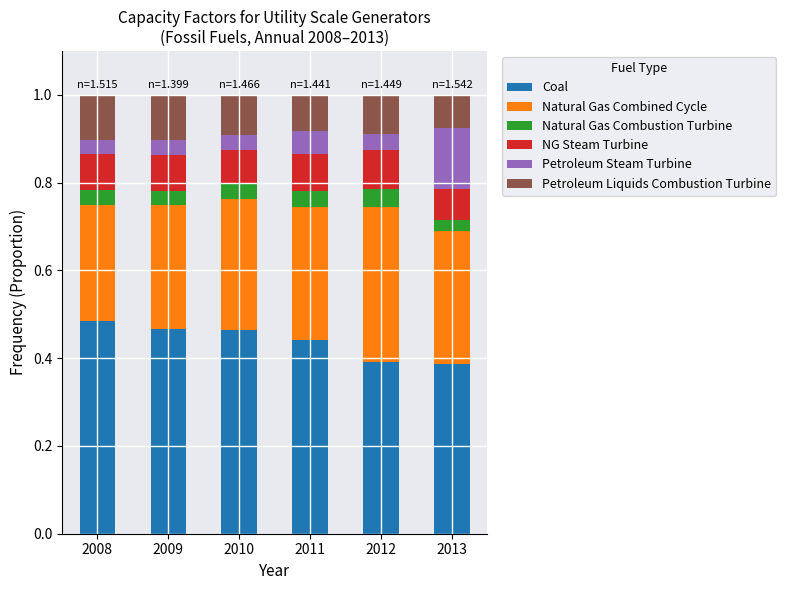

How many Coal values are between 0 and 1?

6